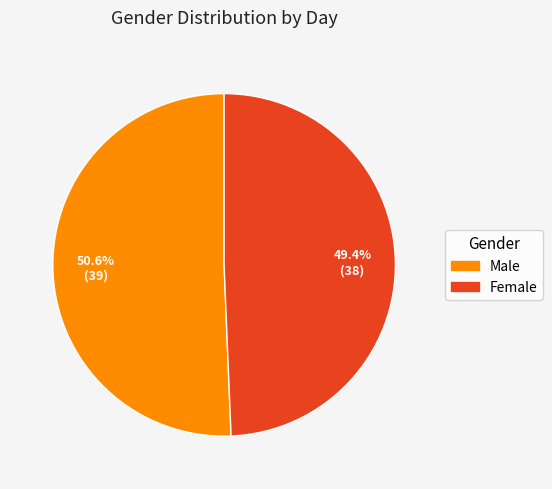

How many segments does this pie chart have?

2